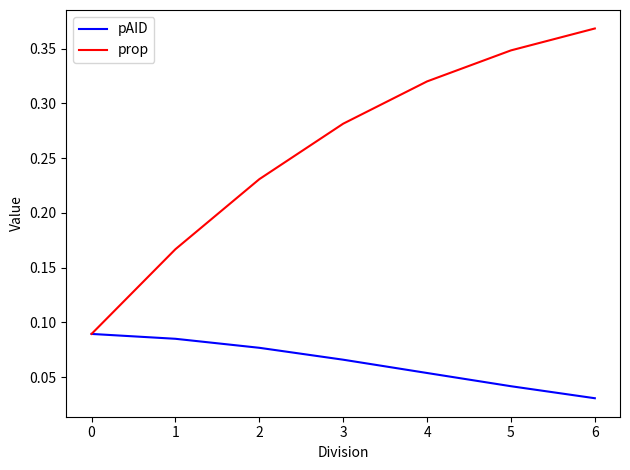

True or false: prop has a value of 0.6 at 5.

False